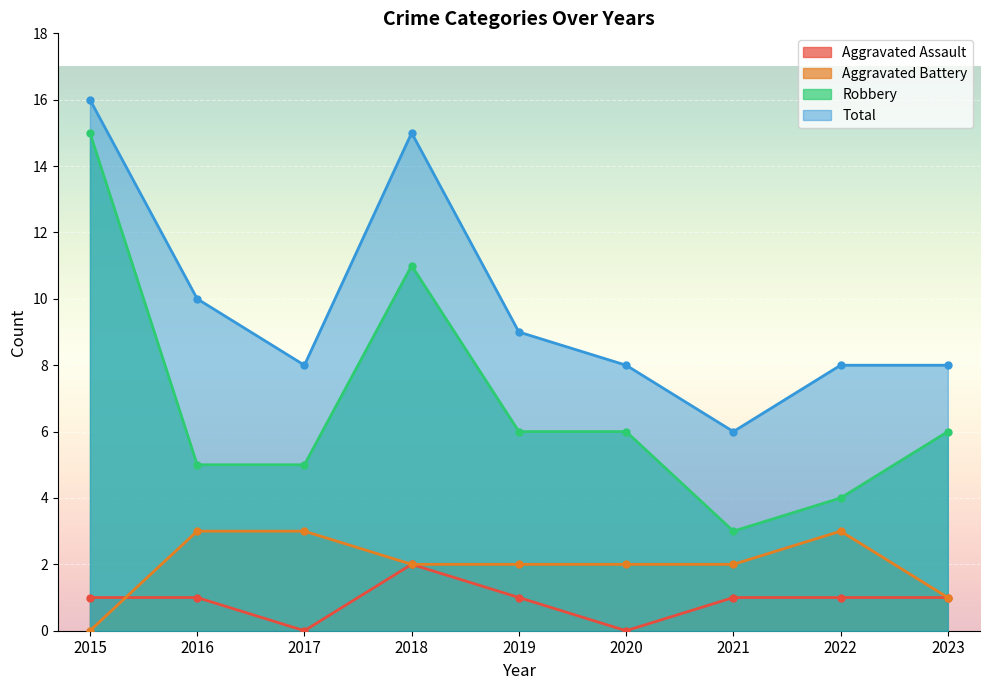

True or false: Robbery and Aggravated Assault intersect in this chart.

False